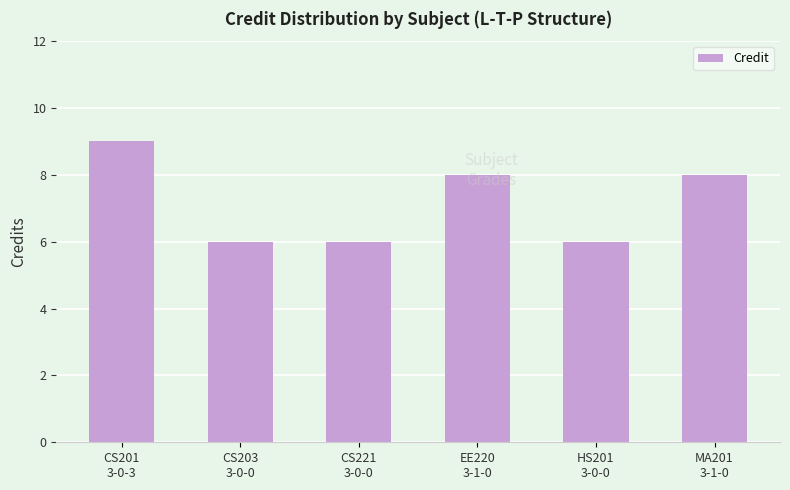

What is the difference between the maximum and minimum values?

3